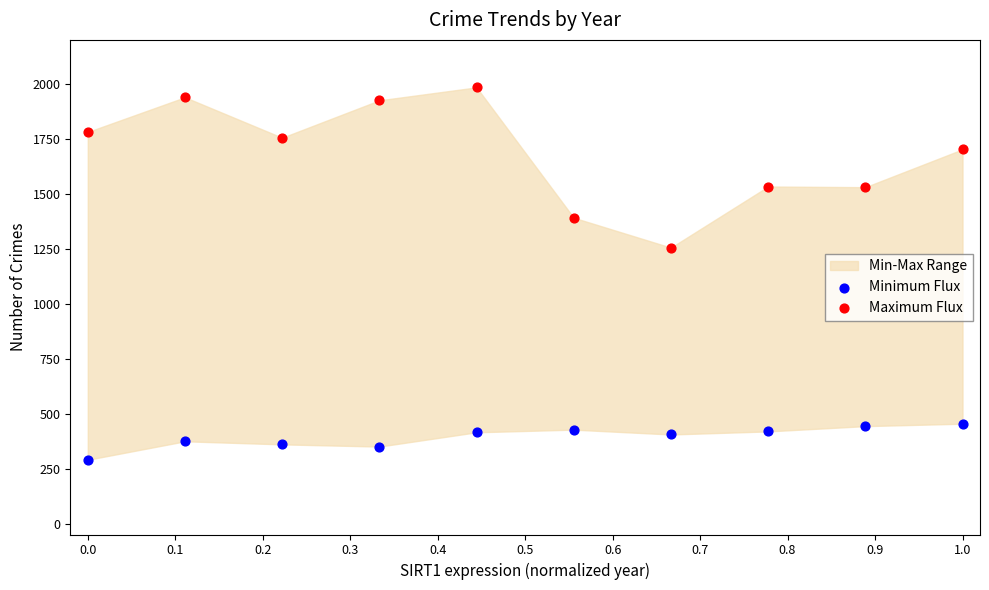

Which series has the widest spread of Y values?

Maximum Flux